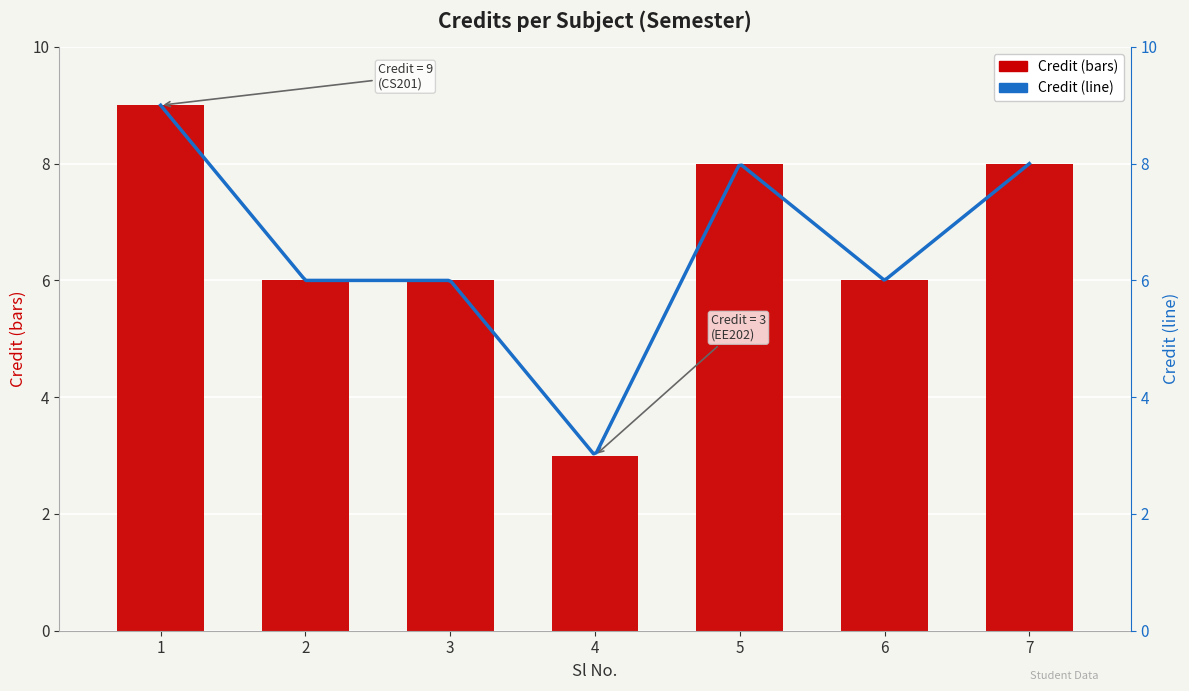

List the labels in order of value, smallest first.

4, 2, 3, 6, 5, 7, 1